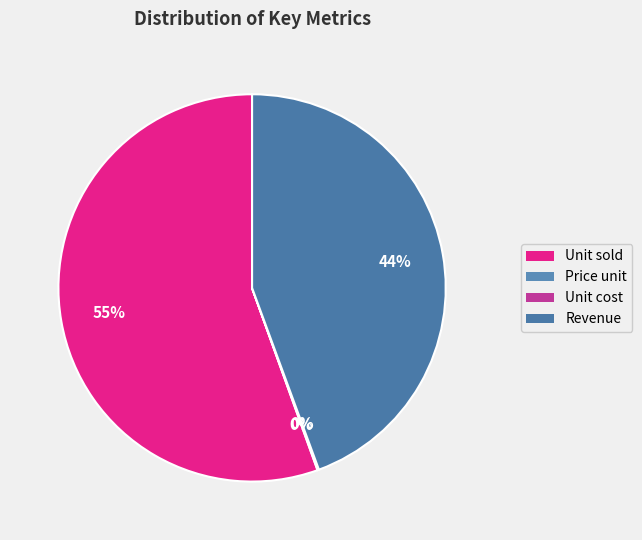

True or false: Price unit accounts for 0% of the total.

True